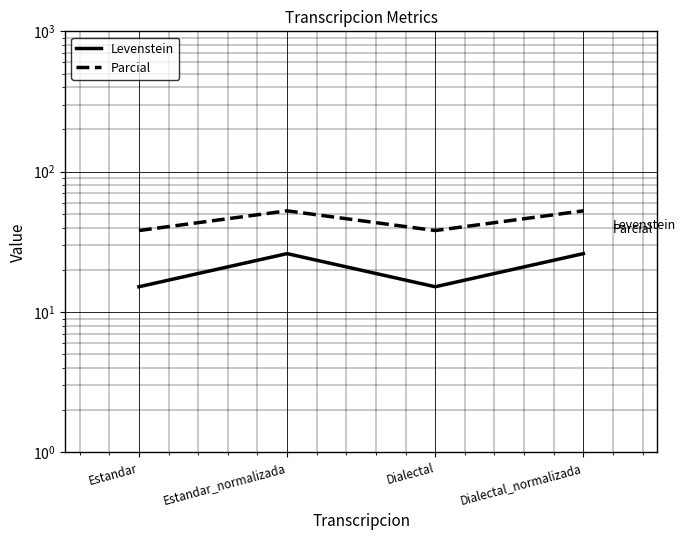

What is the average value of the Parcial series?

45.4